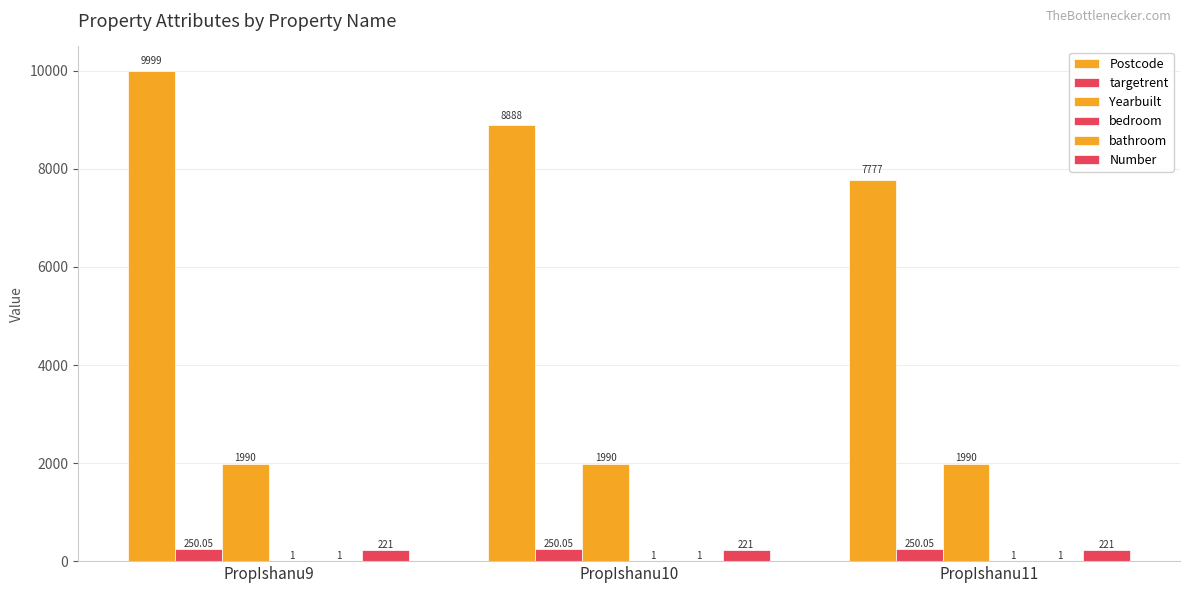

Which category has the lowest value in the Postcode series?

PropIshanu11